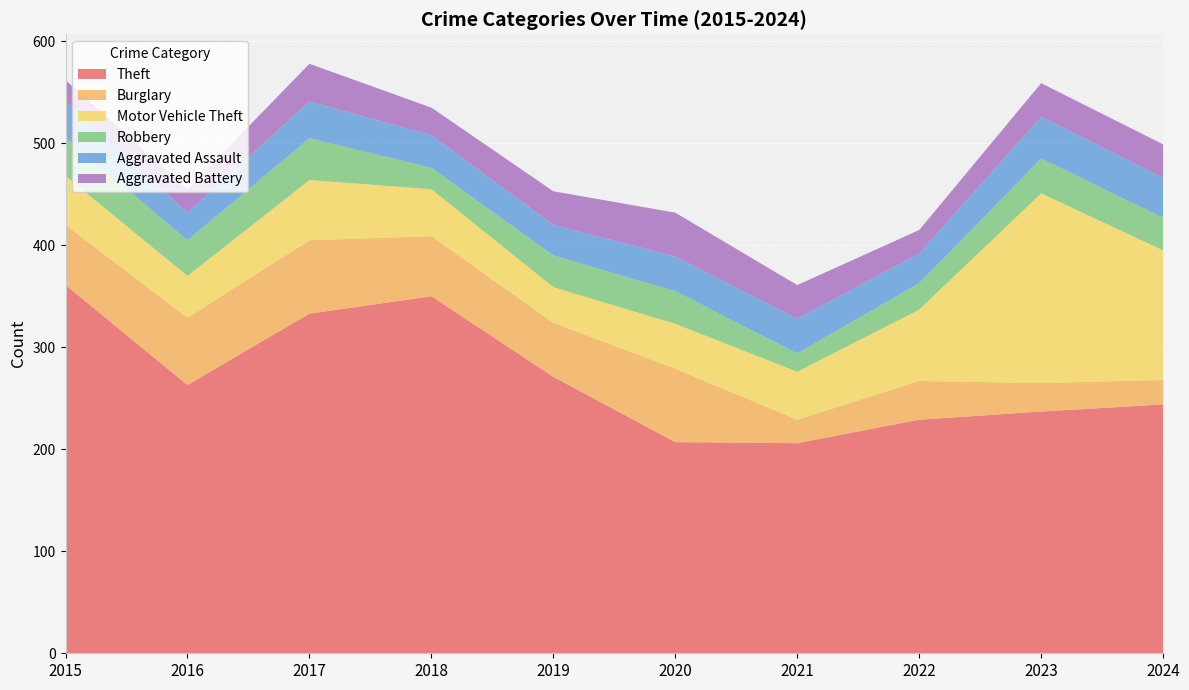

At which category does the chart reach its minimum across all series?

2021